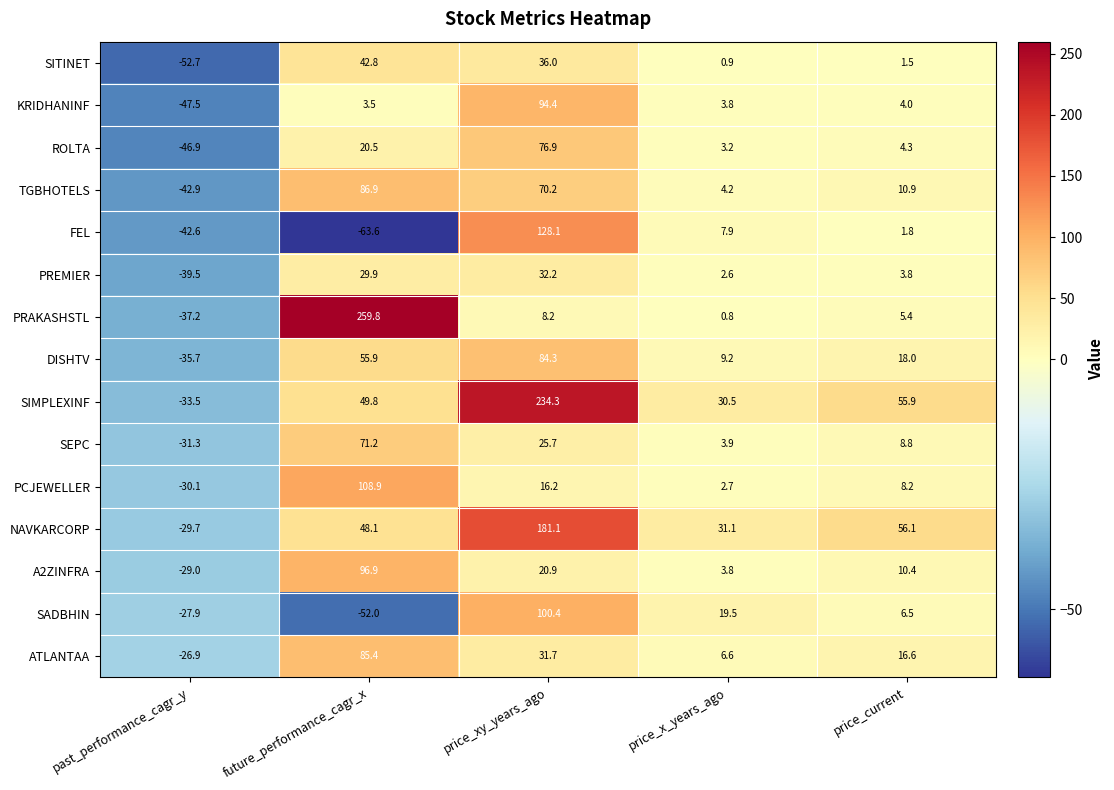

Which category has the lowest value in the ATLANTAA series?

past_performance_cagr_y